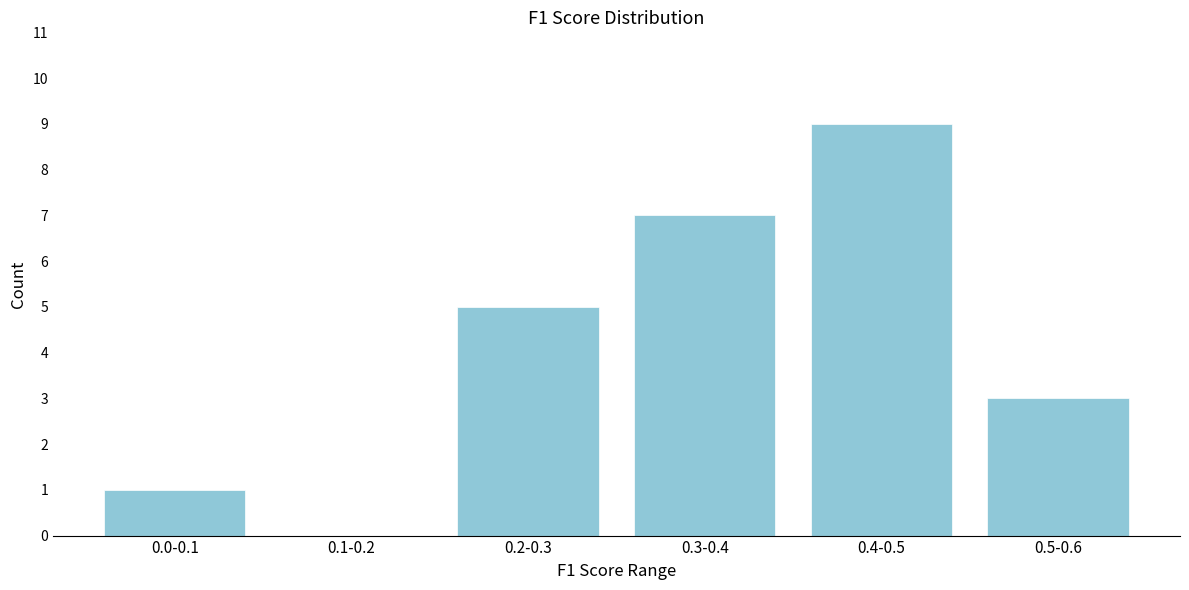

Reading left to right, transcribe all the data shown in this chart.

0.0-0.1=1	0.1-0.2=0	0.2-0.3=5	0.3-0.4=7	0.4-0.5=9	0.5-0.6=3